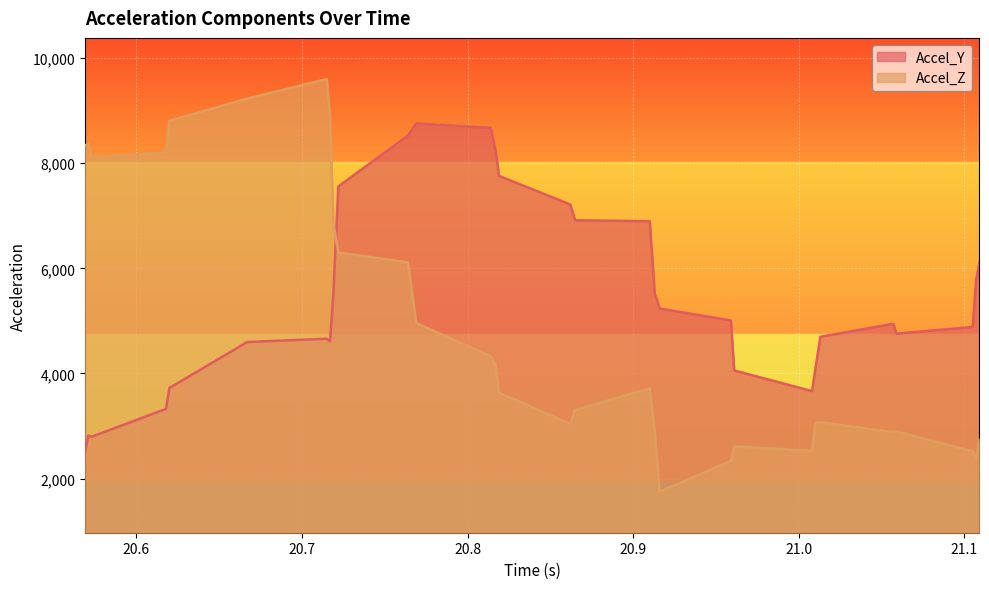

Reading left to right, transcribe all the data shown in this chart.

Accel_Y: 20.569=2493	20.571=2820	20.573=2795	20.618=3327	20.62=3723	20.667=4598	20.715=4661	20.717=4615	20.719=5505	20.722=7557	20.764=8524	20.769=8755	20.814=8671	20.817=8226	20.819=7758	20.862=7214	20.865=6914	20.91=6896	20.913=5528	20.916=5234	20.959=5008	20.961=4057	21.008=3664	21.01=4086	21.013=4697	21.057=4945	21.059=4758	21.105=4885	21.107=5761	21.109=6107
Accel_Z: 20.569=8335	20.571=8369	20.573=8113	20.618=8201	20.62=8806	20.667=9226	20.715=9598	20.717=8870	20.719=6860	20.722=6299	20.764=6115	20.769=4959	20.814=4327	20.817=4154	20.819=3634	20.862=3041	20.865=3303	20.91=3718	20.913=2902	20.916=1755	20.959=2334	20.961=2611	21.008=2528	21.01=3057	21.013=3073	21.057=2884	21.059=2898	21.105=2518	21.107=2366	21.109=2762